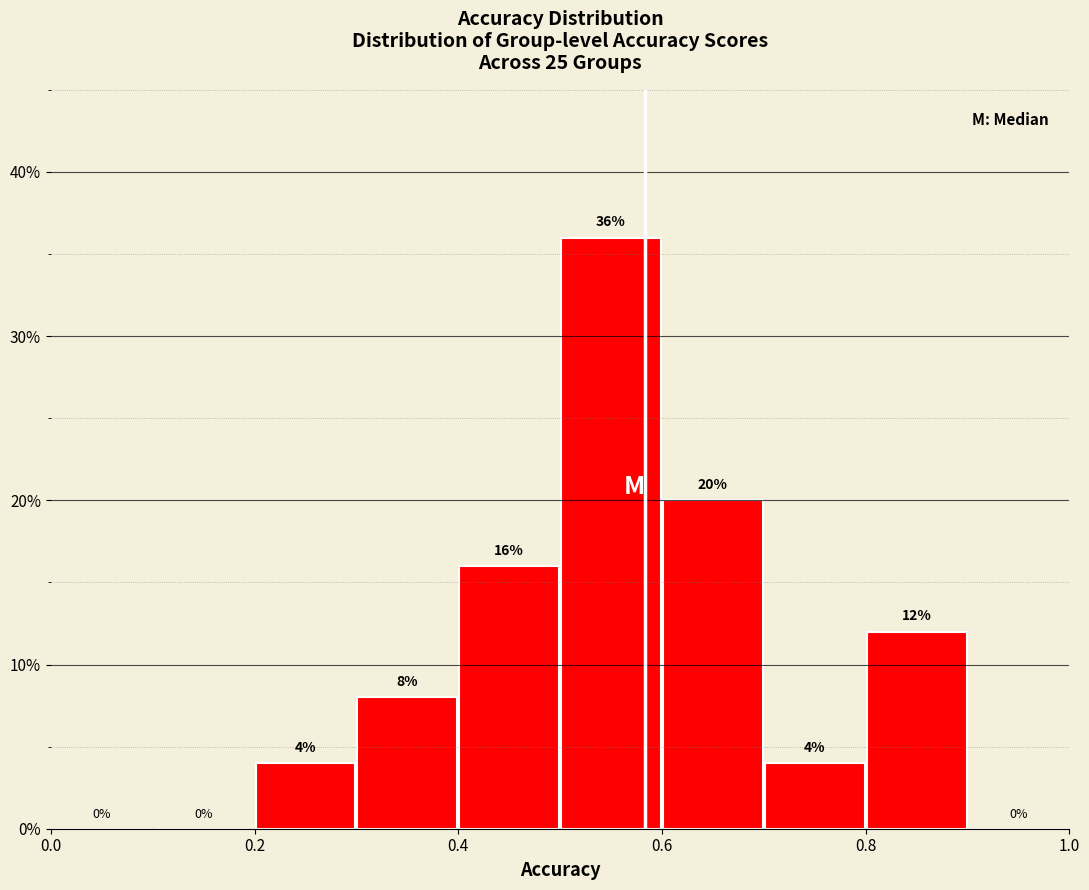

How tall is the bar that spans 0.3 to 0.4 on the x-axis?

8